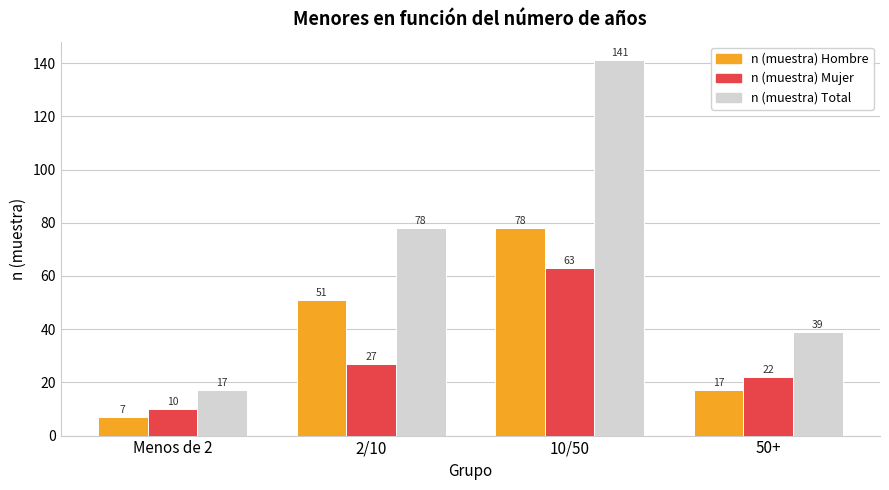

Count the n (muestra) Hombre values in the range 17 to 78.

3